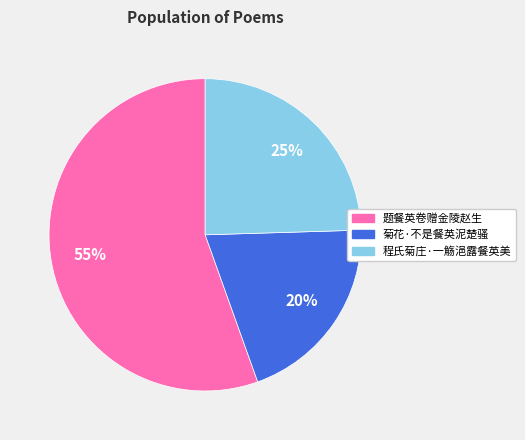

Which slice is the smallest?

菊花·不是餐英泥楚骚